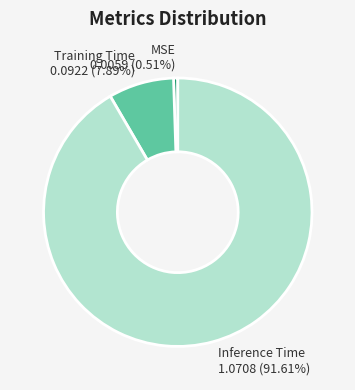

Which slice is the largest?

Inference Time